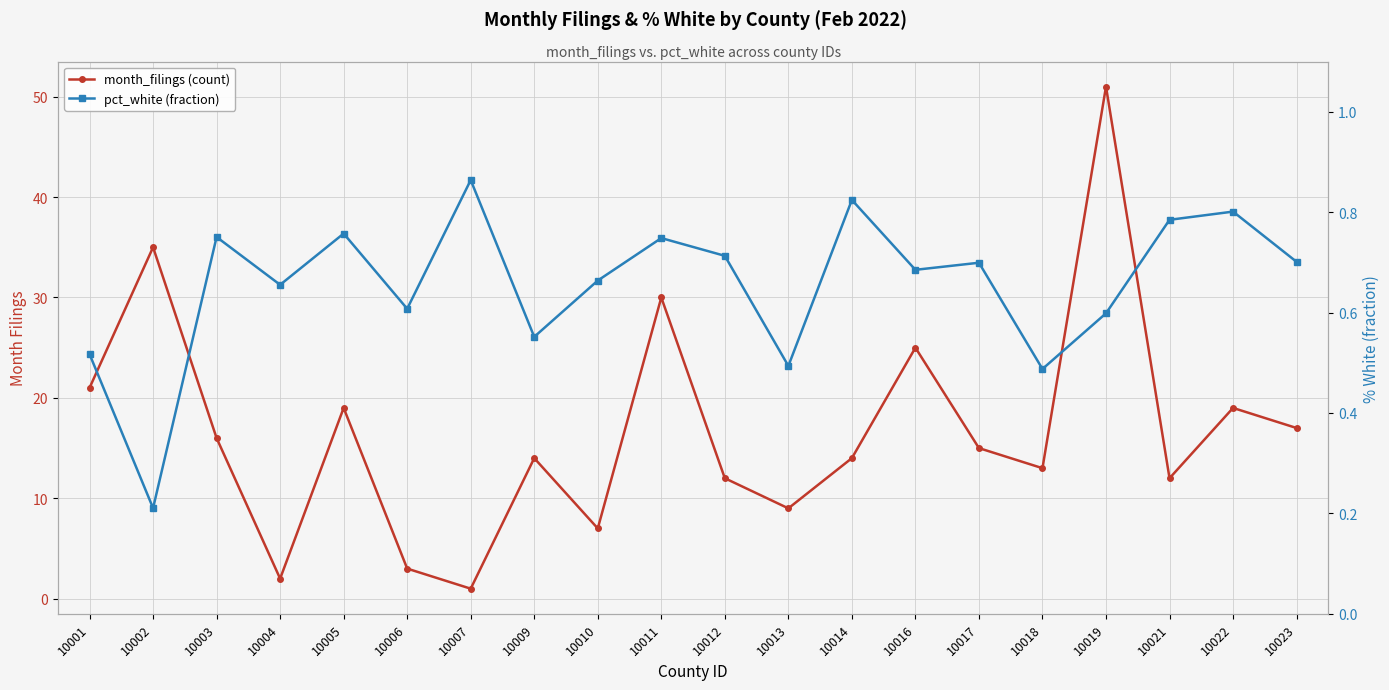

True or false: pct_white (fraction) and month_filings (count) intersect in this chart.

False